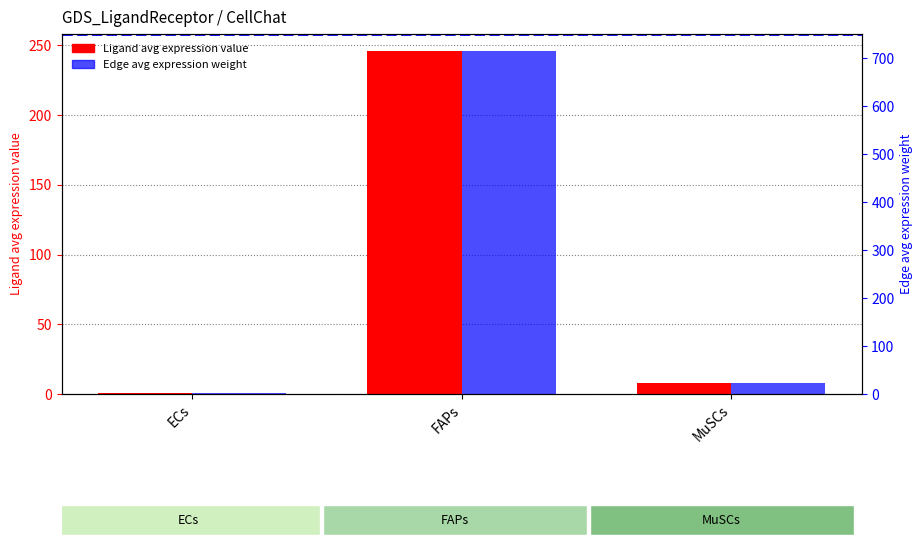

At which label does Ligand average expression value reach its peak?

FAPs